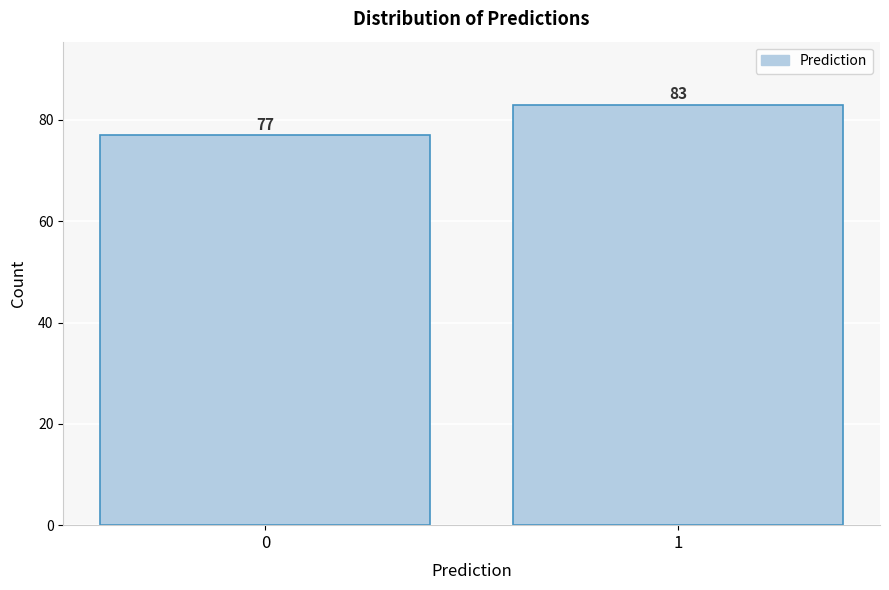

Reading left to right, extract all data points from this chart.

77	83